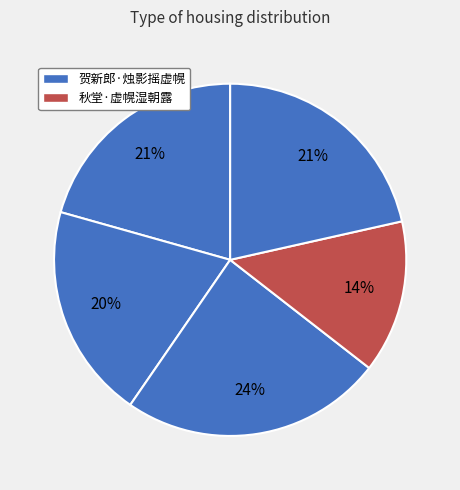

Count the number of slices in the pie.

5